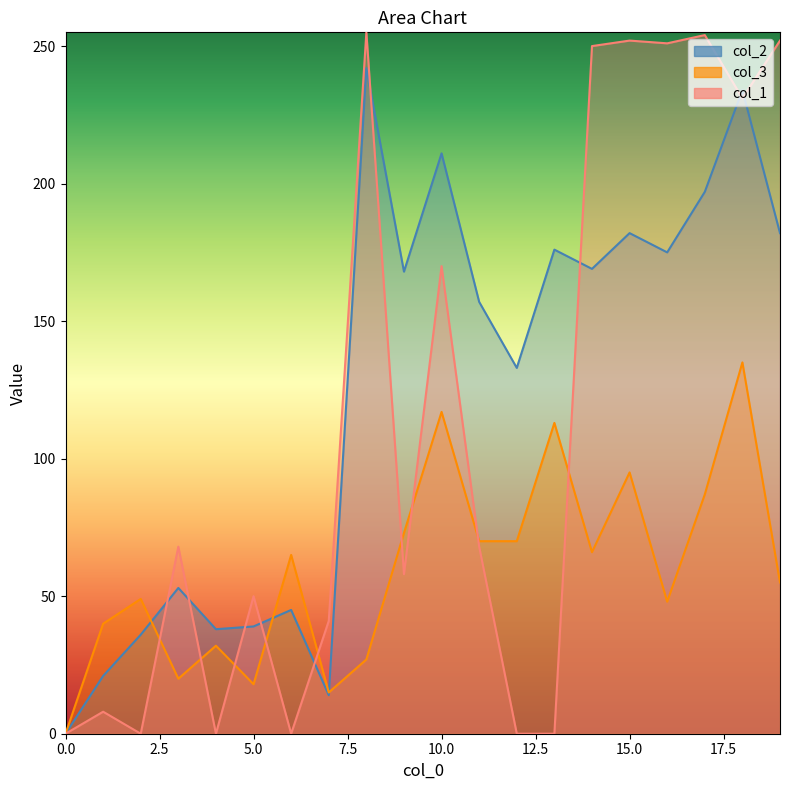

Which has a higher value, 13 or 4?

13